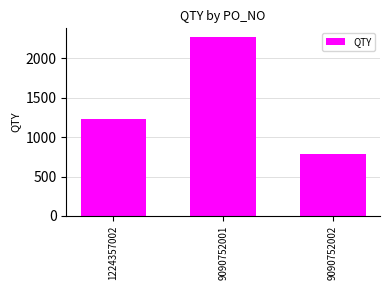

Is it true that the value at 1224357002 is 1224?

True